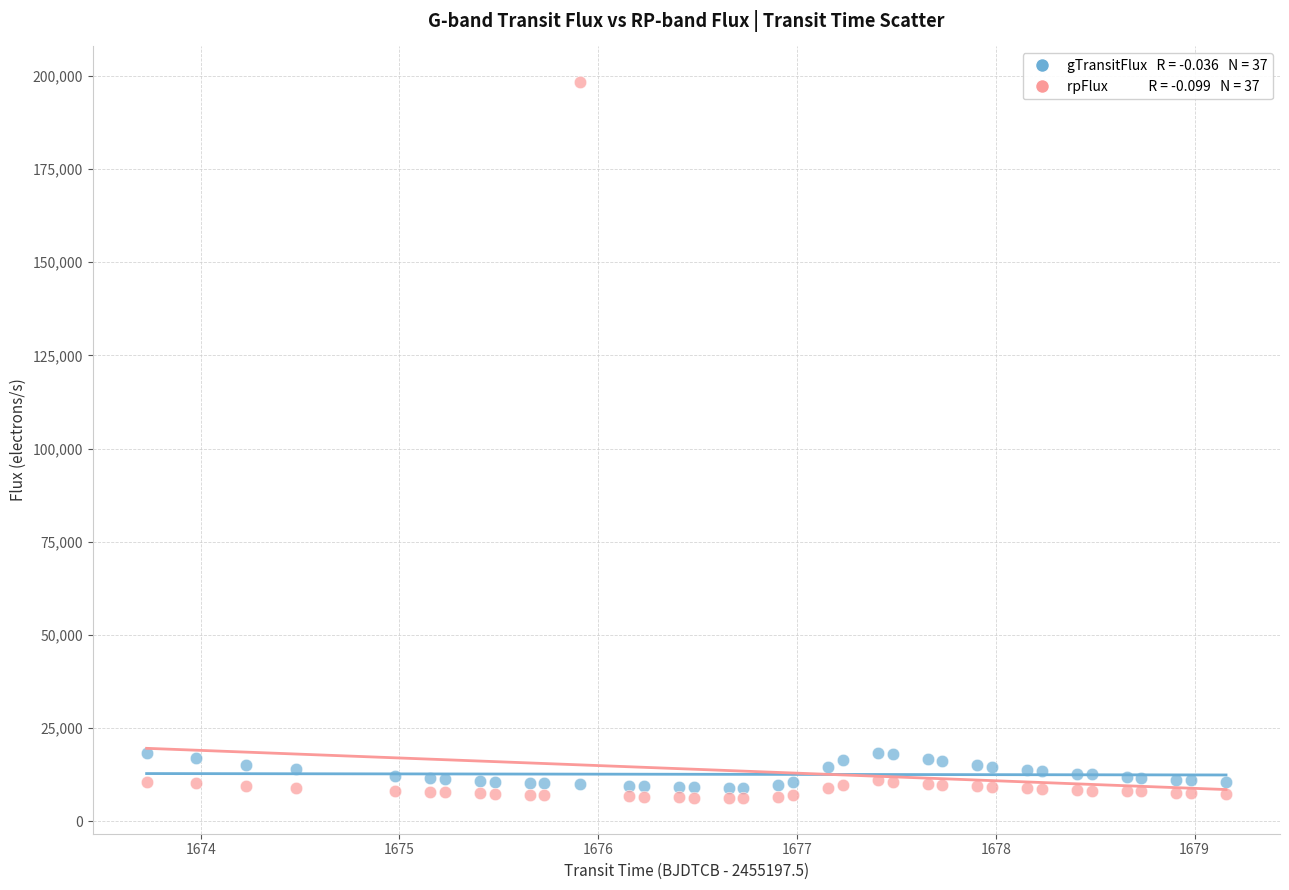

Across all data points, what is the range of Y values (max minus min)?

192081.7